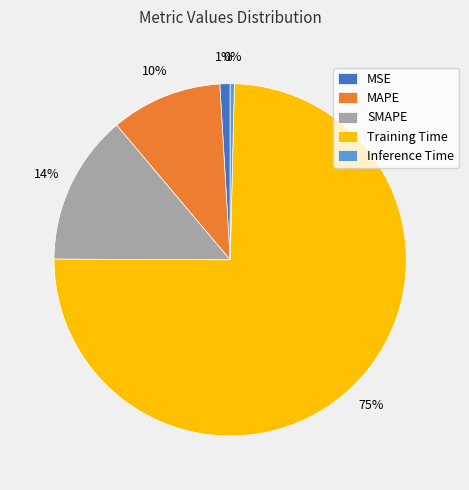

Is SMAPE the majority of the pie?

No